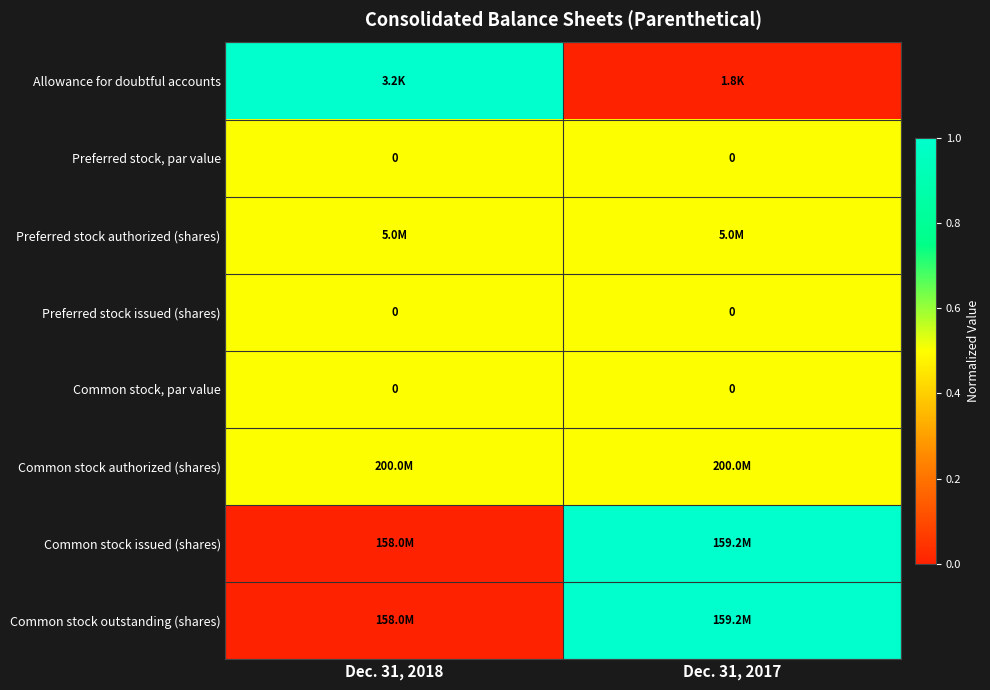

The value of Preferred stock, par value at Dec. 31, 2017 is 0.0. True or false?

True